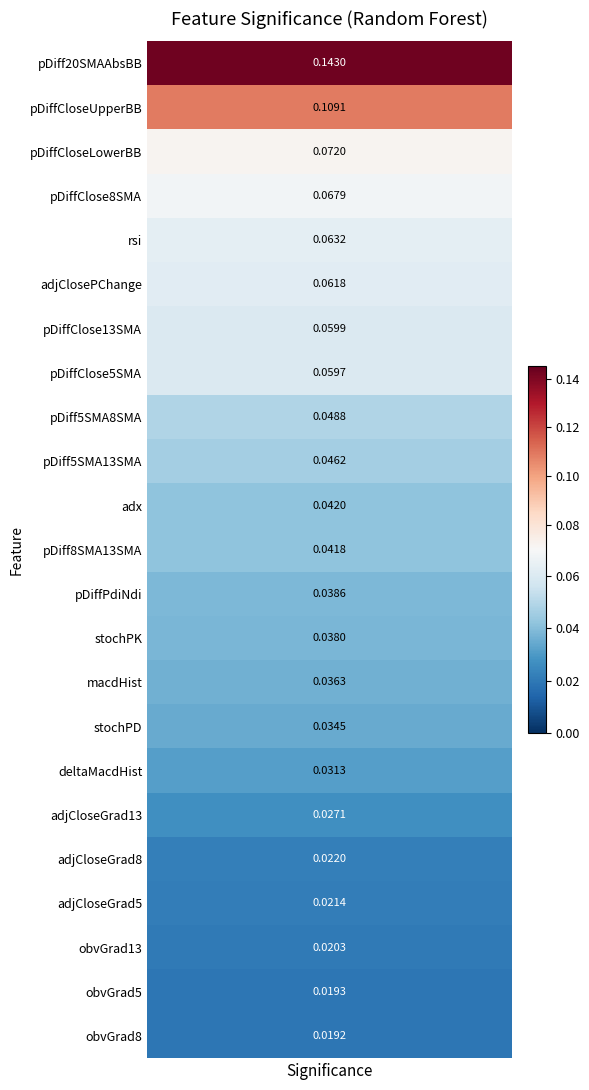

Count the number of data series in this chart.

1